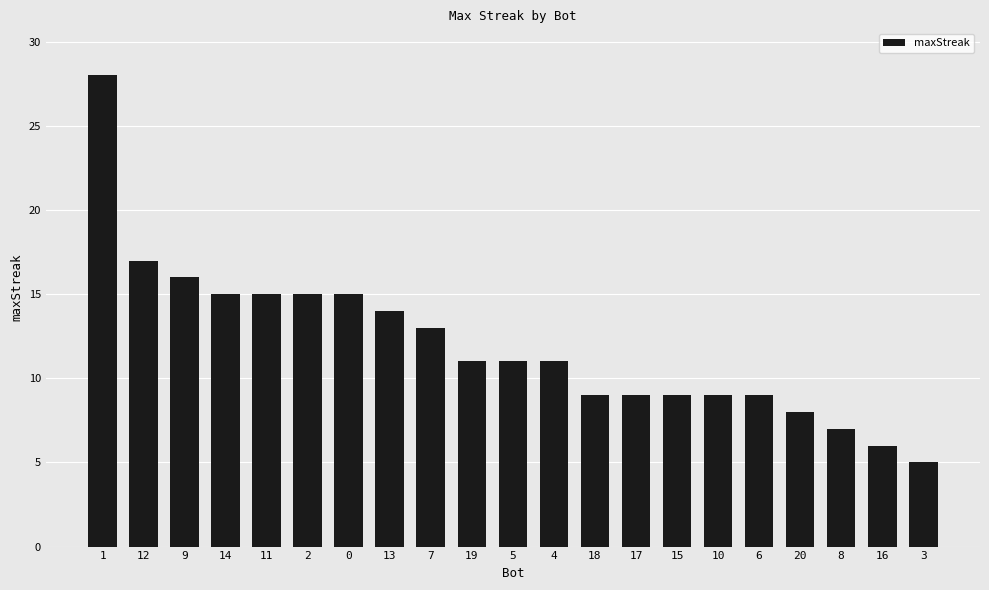

At which label is the value closest to 16?

9